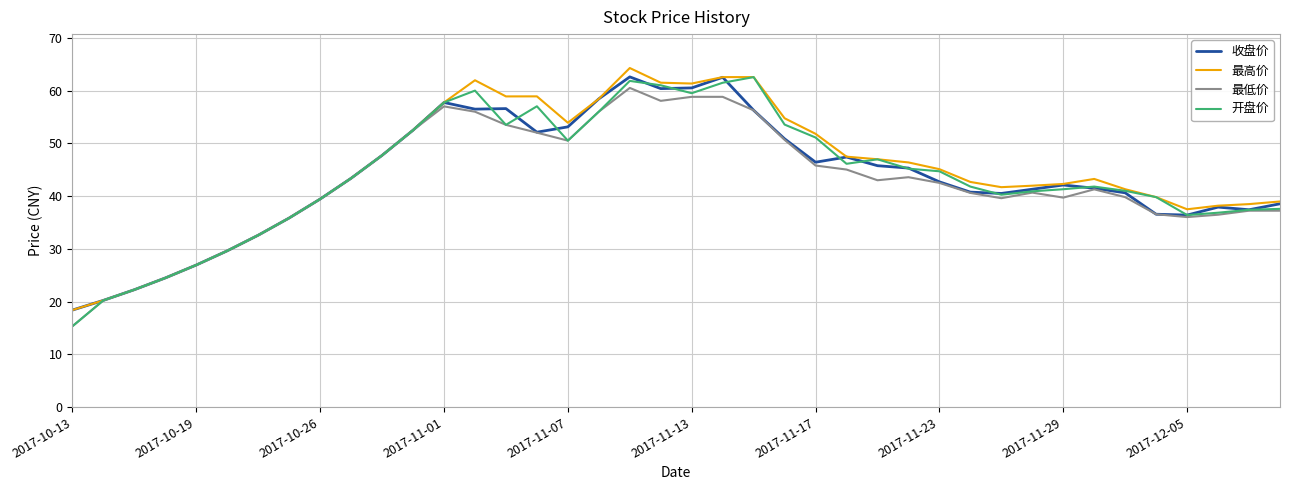

What is the maximum value shown in the chart?

64.3